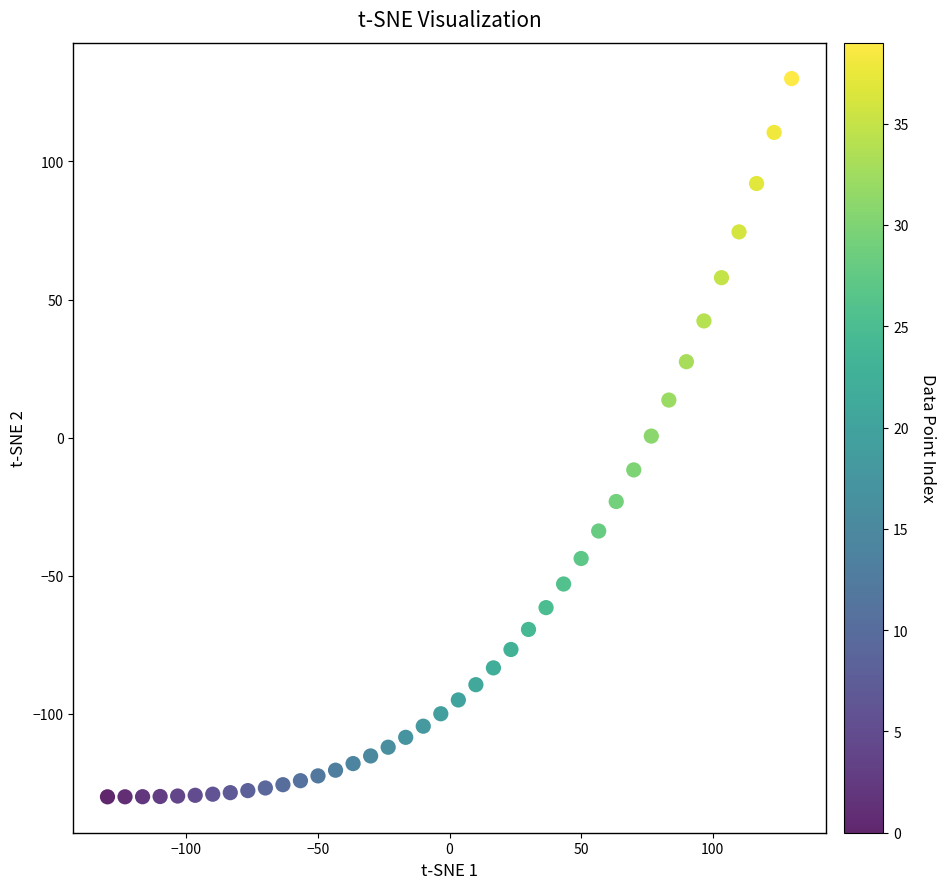

What is the range of Y values (max minus min)?

260.0